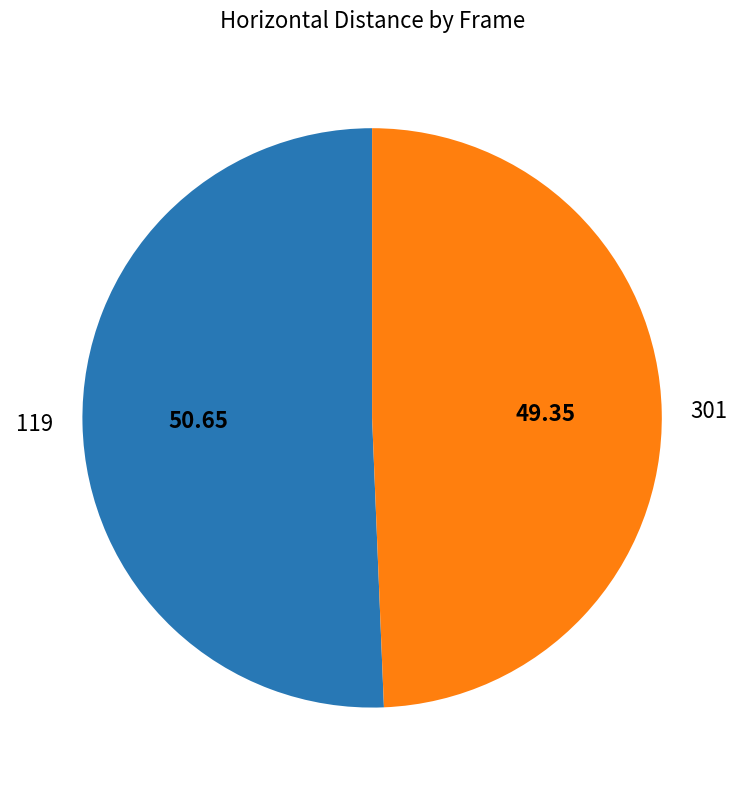

Between 301 and 119, which is larger?

119